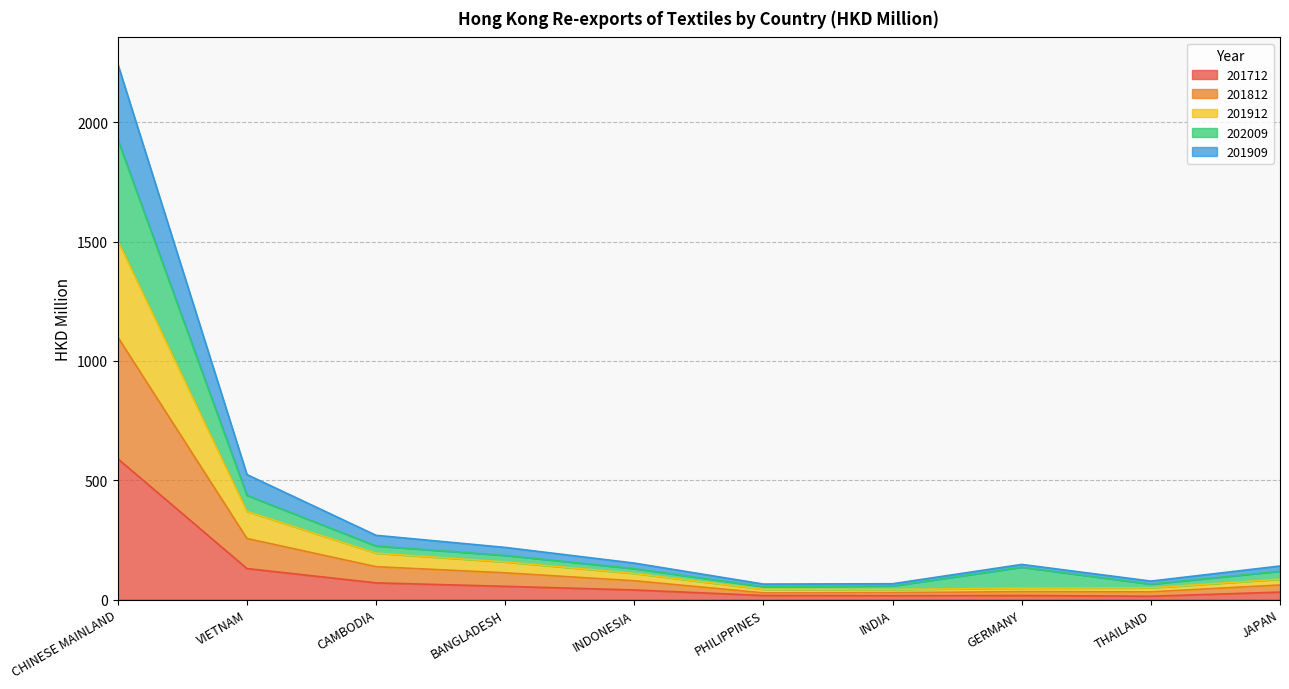

At which category is the sum across all series the highest?

CHINESE MAINLAND